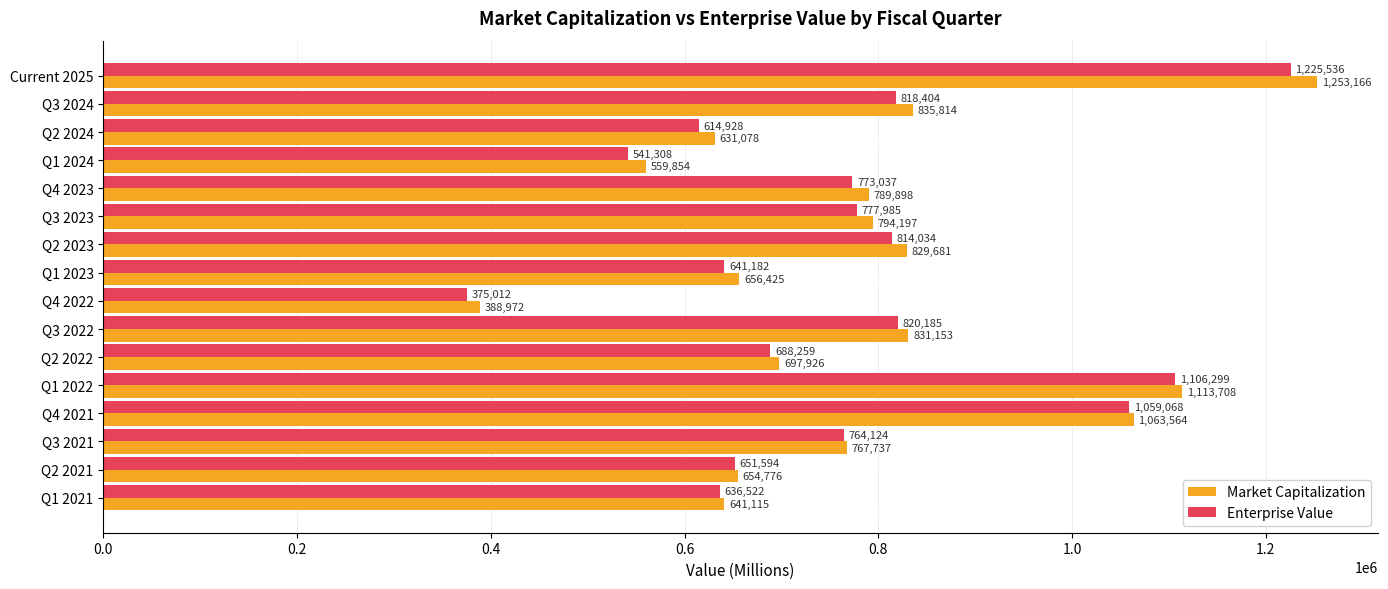

What is the difference between the maximum and second lowest values in the Market Capitalization series?

693312